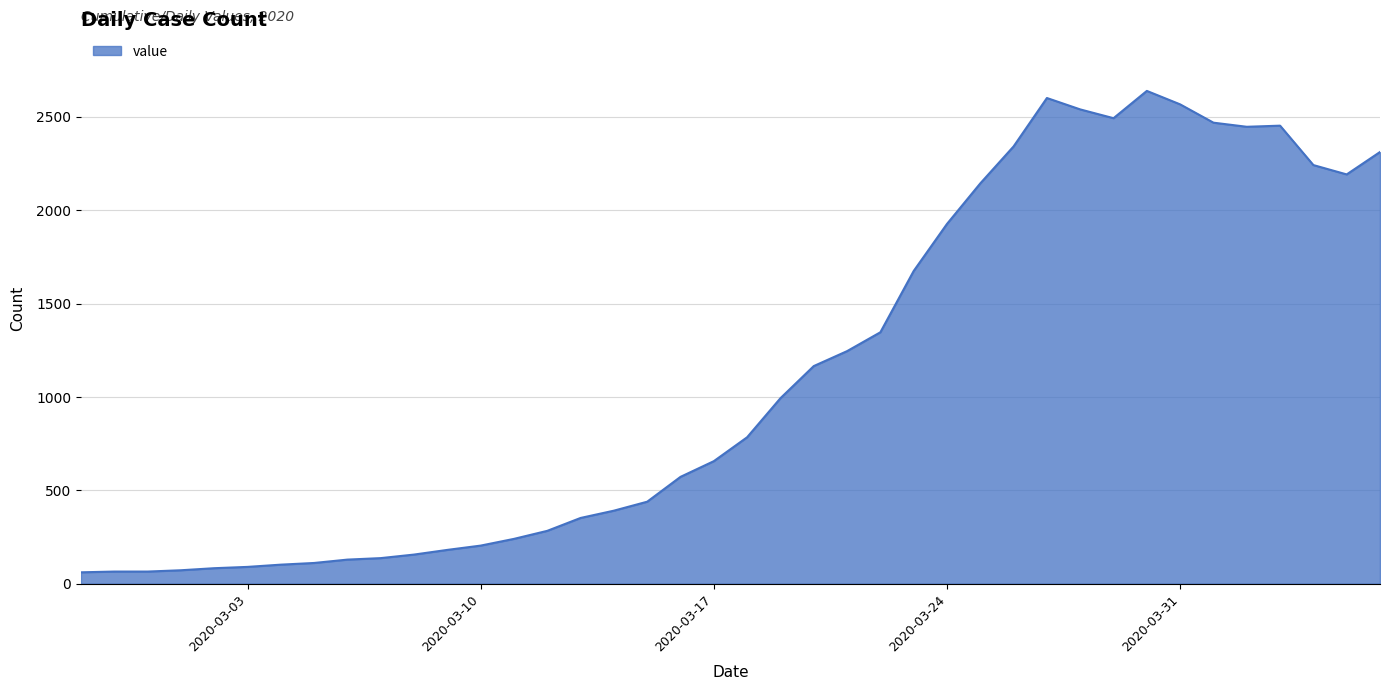

Does the chart display data point markers on the line(s)?

No